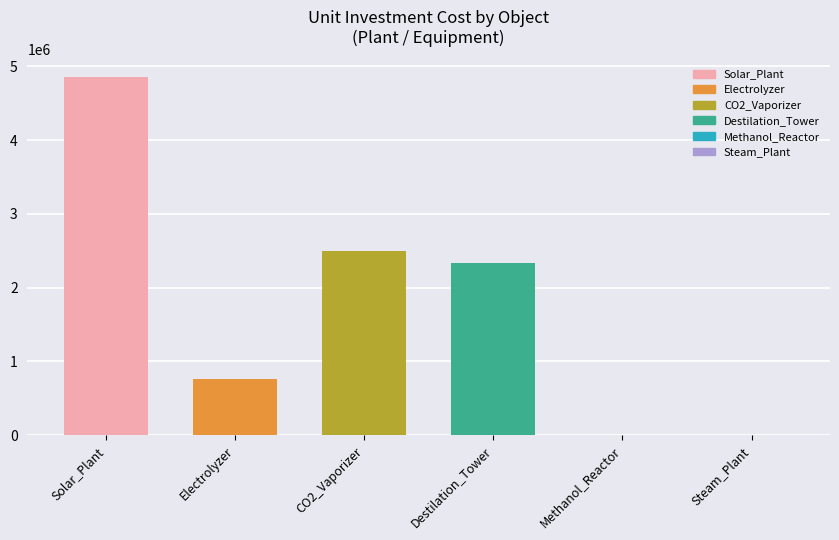

List the labels in order of value, smallest first.

Methanol_Reactor, Steam_Plant, Electrolyzer, Destilation_Tower, CO2_Vaporizer, Solar_Plant